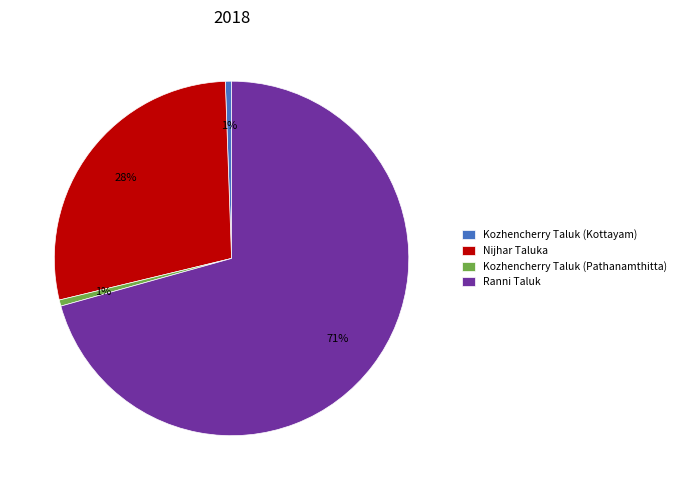

To the nearest percent, what is the average slice percentage?

25%